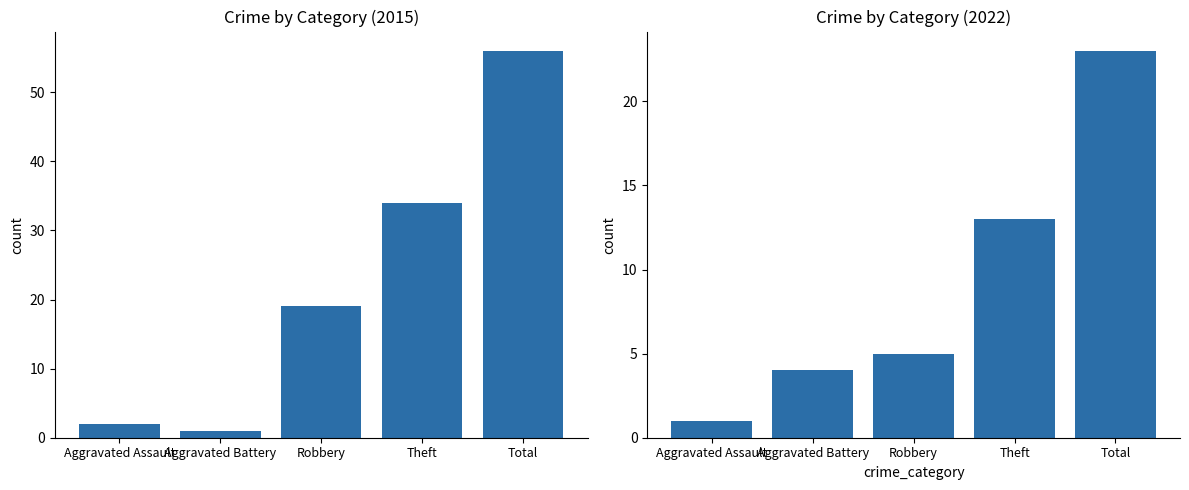

The value at Robbery is 11. True or false?

False